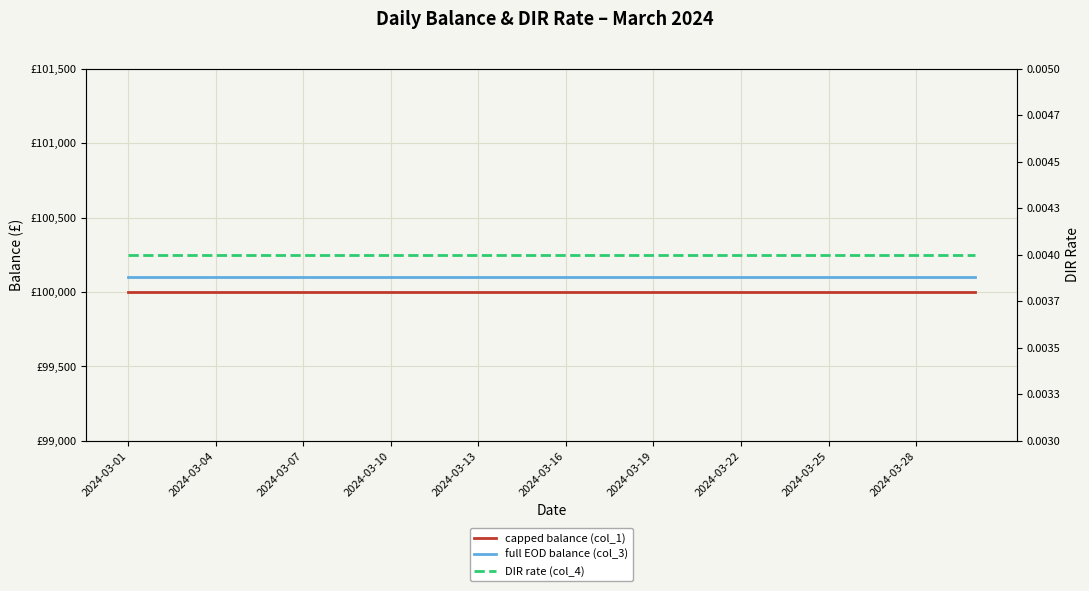

Is the value of full EOD balance (col_3) at 27 greater than the value of DIR rate (col_4) at 28?

Yes